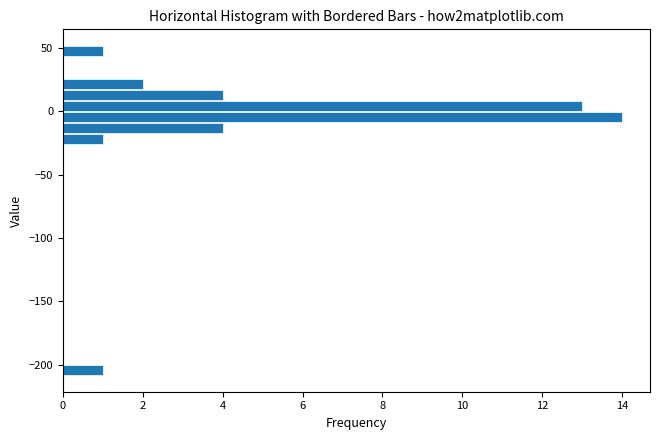

Around what value on the y-axis is the longest bar? Give the approximate position of its centre, as read against the axis.

-5